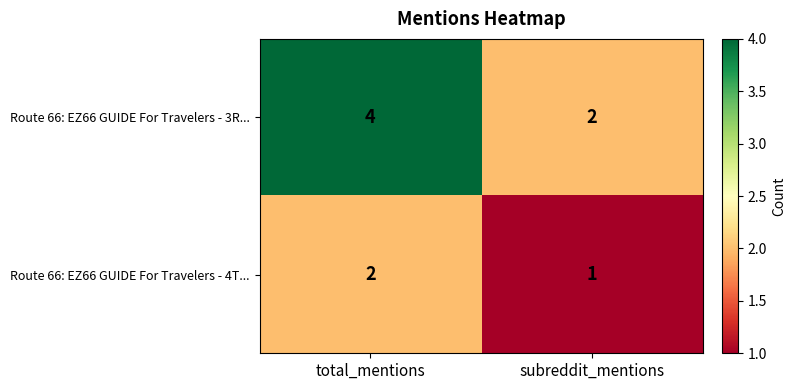

What is the total value across all series at total_mentions?

6